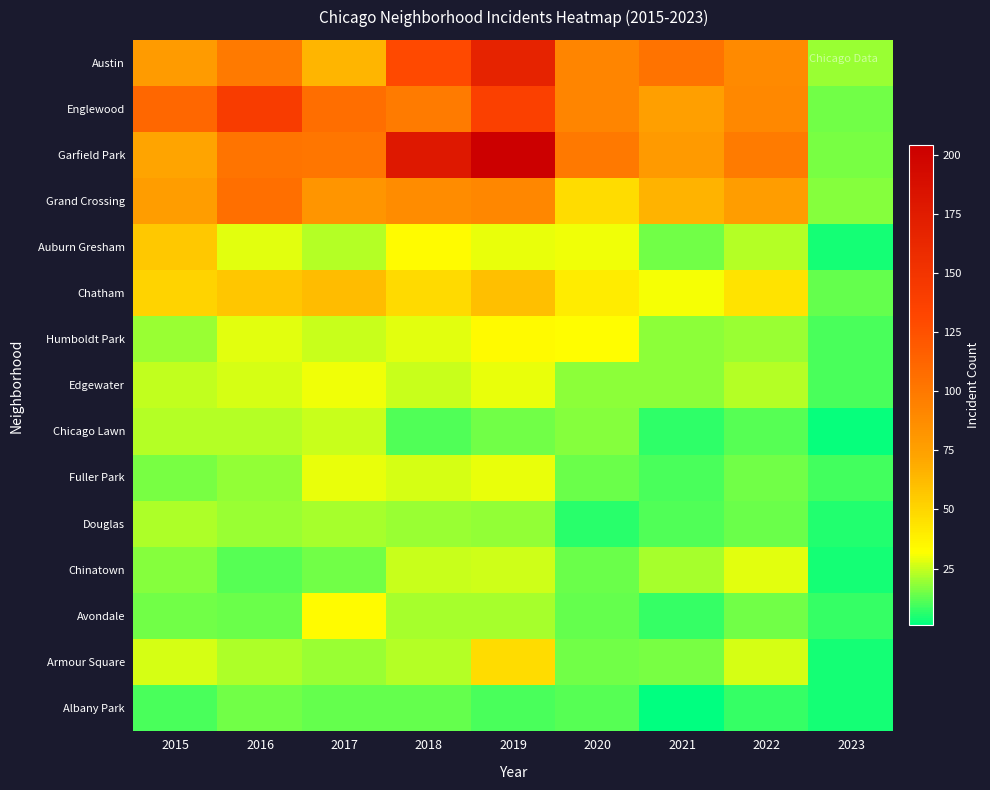

Rank the series by their maximum value, from highest to lowest.

Garfield Park, Austin, Englewood, Grand Crossing, Chatham, Auburn Gresham, Armour Square, Humboldt Park, Avondale, Edgewater, Fuller Park, Chinatown, Chicago Lawn, Douglas, Albany Park